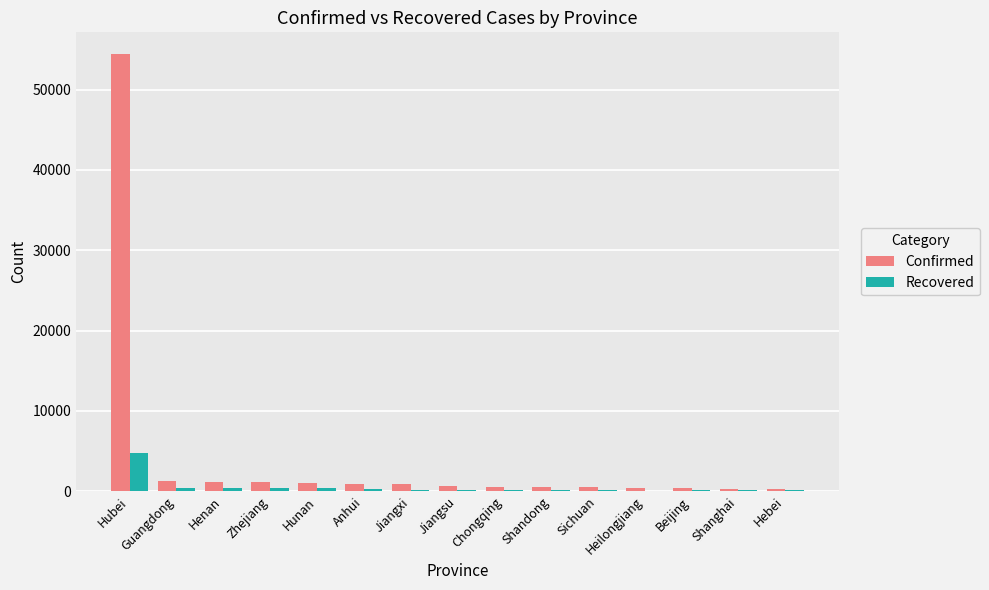

At which category is the sum across all series the highest?

Hubei